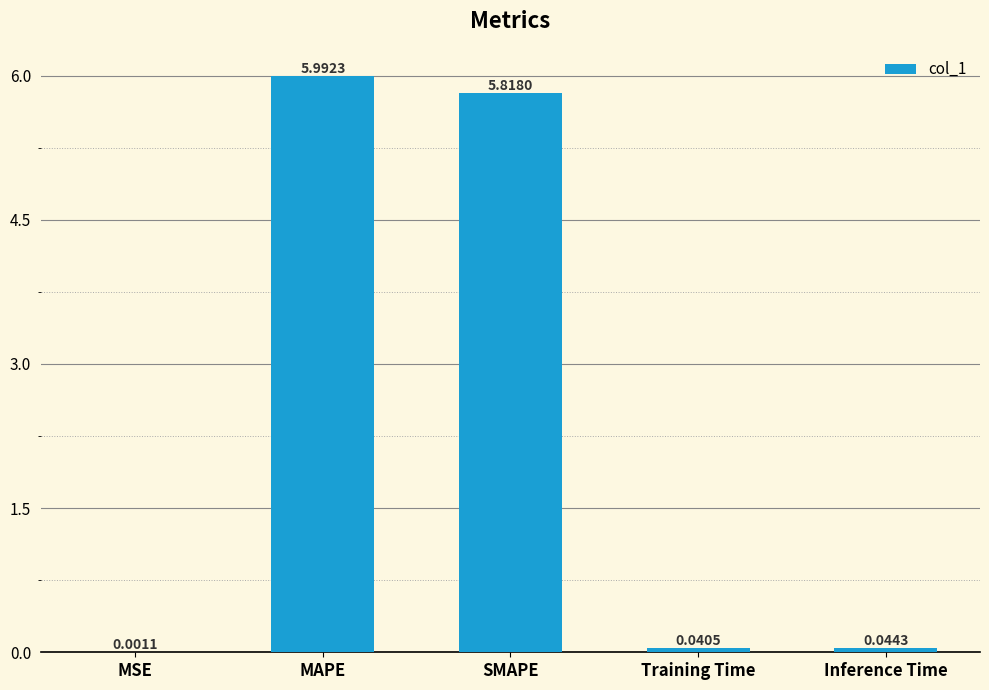

At which category does the chart reach its peak across all series?

MAPE